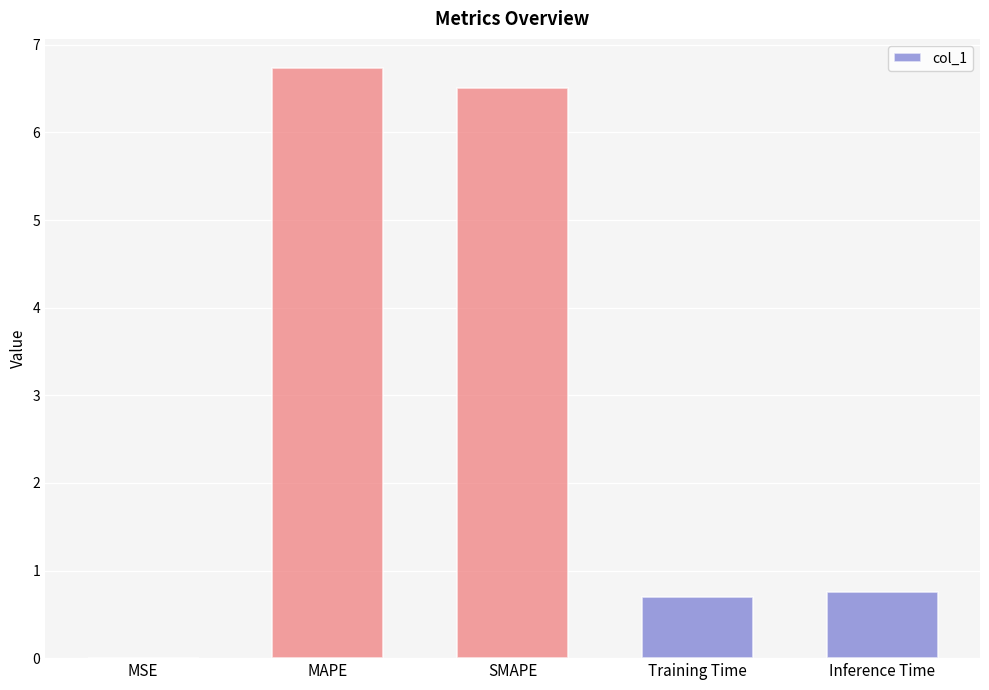

What is the sum of all values?

14.7